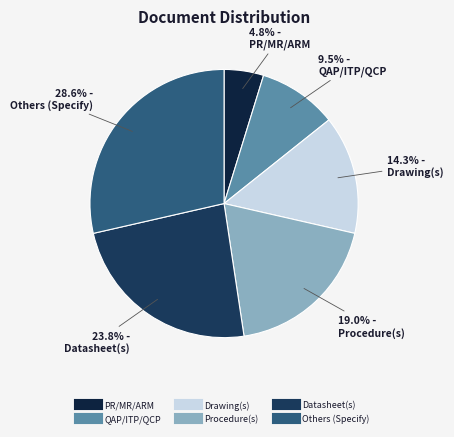

How many segments does this pie chart have?

6